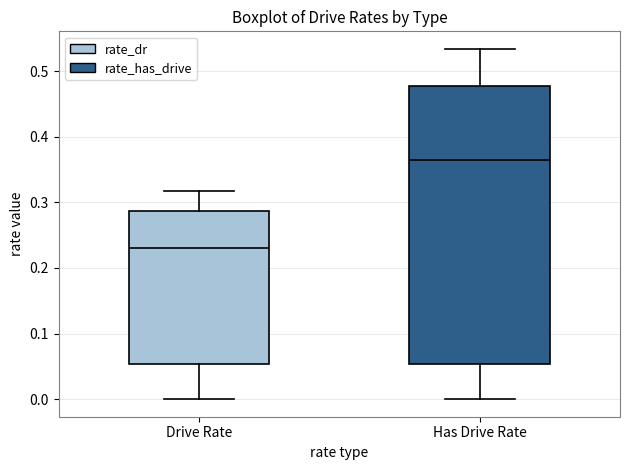

Which box's median line is the highest?

Has Drive Rate